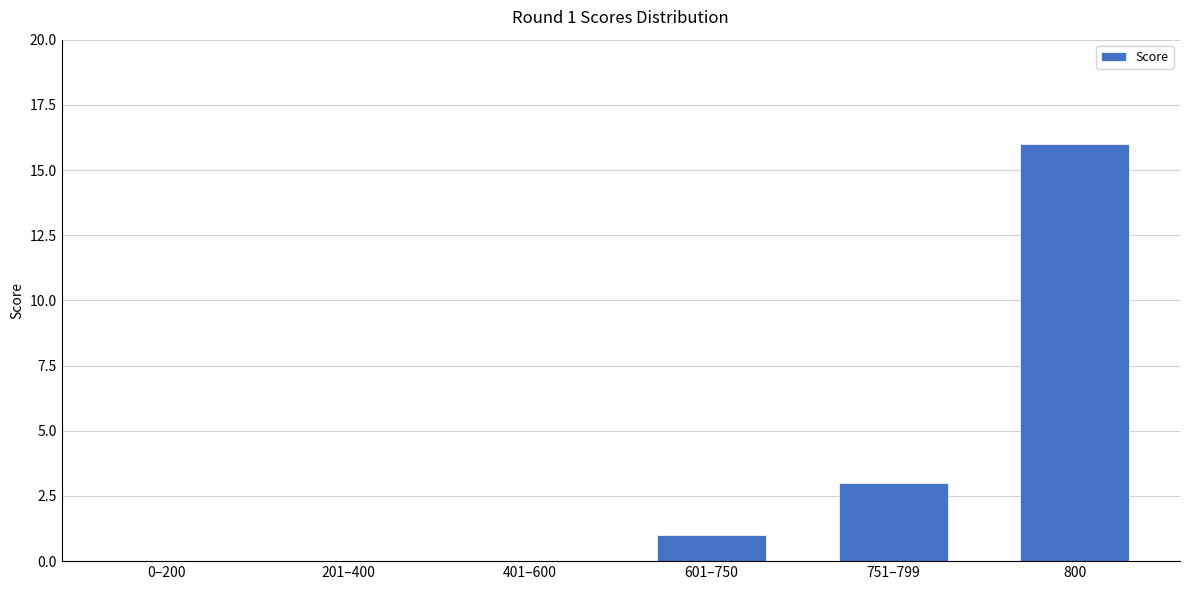

What is the maximum value shown in the chart?

16